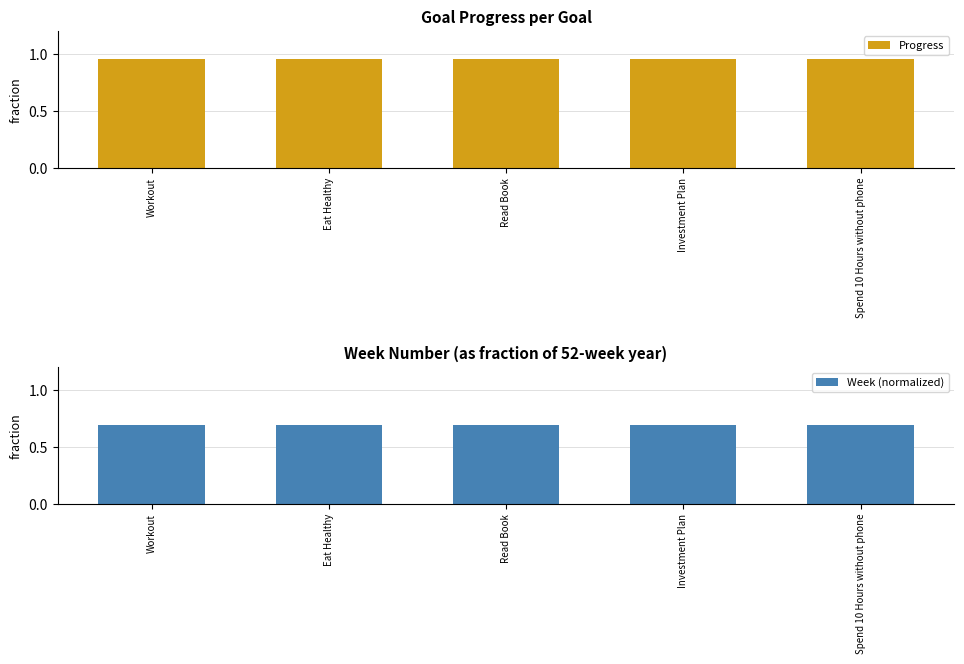

What is the value of the Week (normalized) bar at the 5th from the left?

0.7